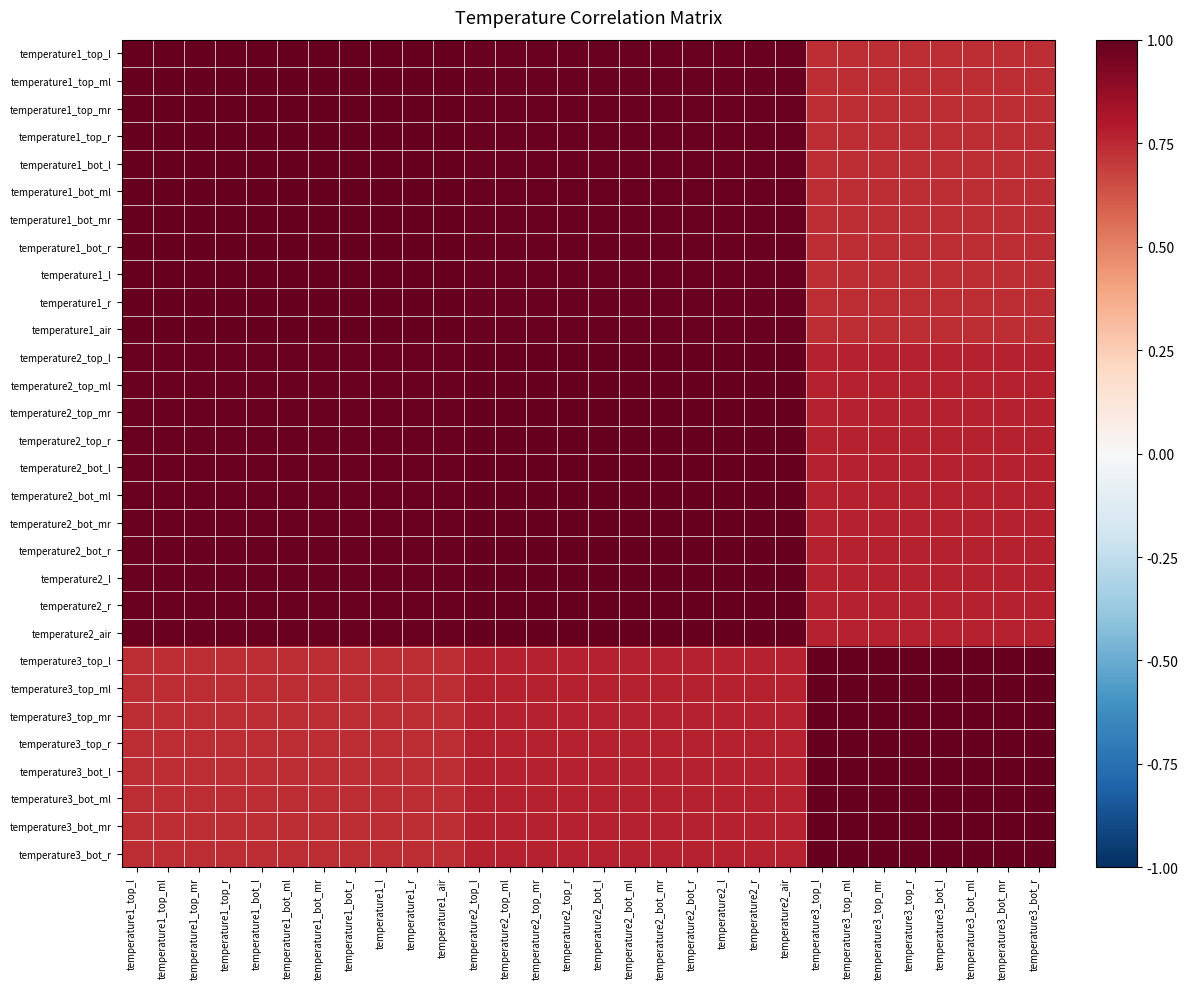

Reading left to right, transcribe all the data shown in this chart.

temperature1_top_l: temperature1_top_l=1.0	temperature1_top_ml=1.0	temperature1_top_mr=1.0	temperature1_top_r=1.0	temperature1_bot_l=1.0	temperature1_bot_ml=1.0	temperature1_bot_mr=1.0	temperature1_bot_r=1.0	temperature1_l=1.0	temperature1_r=1.0	temperature1_air=1.0	temperature2_top_l=1.0	temperature2_top_ml=1.0	temperature2_top_mr=1.0	temperature2_top_r=1.0	temperature2_bot_l=1.0	temperature2_bot_ml=1.0	temperature2_bot_mr=1.0	temperature2_bot_r=1.0	temperature2_l=1.0	temperature2_r=1.0	temperature2_air=1.0	temperature3_top_l=0.7	temperature3_top_ml=0.7	temperature3_top_mr=0.7	temperature3_top_r=0.7	temperature3_bot_l=0.7	temperature3_bot_ml=0.7	temperature3_bot_mr=0.7	temperature3_bot_r=0.7
temperature1_top_ml: temperature1_top_l=1.0	temperature1_top_ml=1.0	temperature1_top_mr=1.0	temperature1_top_r=1.0	temperature1_bot_l=1.0	temperature1_bot_ml=1.0	temperature1_bot_mr=1.0	temperature1_bot_r=1.0	temperature1_l=1.0	temperature1_r=1.0	temperature1_air=1.0	temperature2_top_l=1.0	temperature2_top_ml=1.0	temperature2_top_mr=1.0	temperature2_top_r=1.0	temperature2_bot_l=1.0	temperature2_bot_ml=1.0	temperature2_bot_mr=1.0	temperature2_bot_r=1.0	temperature2_l=1.0	temperature2_r=1.0	temperature2_air=1.0	temperature3_top_l=0.7	temperature3_top_ml=0.7	temperature3_top_mr=0.7	temperature3_top_r=0.7	temperature3_bot_l=0.7	temperature3_bot_ml=0.7	temperature3_bot_mr=0.7	temperature3_bot_r=0.7
temperature1_top_mr: temperature1_top_l=1.0	temperature1_top_ml=1.0	temperature1_top_mr=1.0	temperature1_top_r=1.0	temperature1_bot_l=1.0	temperature1_bot_ml=1.0	temperature1_bot_mr=1.0	temperature1_bot_r=1.0	temperature1_l=1.0	temperature1_r=1.0	temperature1_air=1.0	temperature2_top_l=1.0	temperature2_top_ml=1.0	temperature2_top_mr=1.0	temperature2_top_r=1.0	temperature2_bot_l=1.0	temperature2_bot_ml=1.0	temperature2_bot_mr=1.0	temperature2_bot_r=1.0	temperature2_l=1.0	temperature2_r=1.0	temperature2_air=1.0	temperature3_top_l=0.7	temperature3_top_ml=0.7	temperature3_top_mr=0.7	temperature3_top_r=0.7	temperature3_bot_l=0.7	temperature3_bot_ml=0.7	temperature3_bot_mr=0.7	temperature3_bot_r=0.7
temperature1_top_r: temperature1_top_l=1.0	temperature1_top_ml=1.0	temperature1_top_mr=1.0	temperature1_top_r=1.0	temperature1_bot_l=1.0	temperature1_bot_ml=1.0	temperature1_bot_mr=1.0	temperature1_bot_r=1.0	temperature1_l=1.0	temperature1_r=1.0	temperature1_air=1.0	temperature2_top_l=1.0	temperature2_top_ml=1.0	temperature2_top_mr=1.0	temperature2_top_r=1.0	temperature2_bot_l=1.0	temperature2_bot_ml=1.0	temperature2_bot_mr=1.0	temperature2_bot_r=1.0	temperature2_l=1.0	temperature2_r=1.0	temperature2_air=1.0	temperature3_top_l=0.7	temperature3_top_ml=0.7	temperature3_top_mr=0.7	temperature3_top_r=0.7	temperature3_bot_l=0.7	temperature3_bot_ml=0.7	temperature3_bot_mr=0.7	temperature3_bot_r=0.7
temperature1_bot_l: temperature1_top_l=1.0	temperature1_top_ml=1.0	temperature1_top_mr=1.0	temperature1_top_r=1.0	temperature1_bot_l=1.0	temperature1_bot_ml=1.0	temperature1_bot_mr=1.0	temperature1_bot_r=1.0	temperature1_l=1.0	temperature1_r=1.0	temperature1_air=1.0	temperature2_top_l=1.0	temperature2_top_ml=1.0	temperature2_top_mr=1.0	temperature2_top_r=1.0	temperature2_bot_l=1.0	temperature2_bot_ml=1.0	temperature2_bot_mr=1.0	temperature2_bot_r=1.0	temperature2_l=1.0	temperature2_r=1.0	temperature2_air=1.0	temperature3_top_l=0.7	temperature3_top_ml=0.7	temperature3_top_mr=0.7	temperature3_top_r=0.7	temperature3_bot_l=0.7	temperature3_bot_ml=0.7	temperature3_bot_mr=0.7	temperature3_bot_r=0.7
temperature1_bot_ml: temperature1_top_l=1.0	temperature1_top_ml=1.0	temperature1_top_mr=1.0	temperature1_top_r=1.0	temperature1_bot_l=1.0	temperature1_bot_ml=1.0	temperature1_bot_mr=1.0	temperature1_bot_r=1.0	temperature1_l=1.0	temperature1_r=1.0	temperature1_air=1.0	temperature2_top_l=1.0	temperature2_top_ml=1.0	temperature2_top_mr=1.0	temperature2_top_r=1.0	temperature2_bot_l=1.0	temperature2_bot_ml=1.0	temperature2_bot_mr=1.0	temperature2_bot_r=1.0	temperature2_l=1.0	temperature2_r=1.0	temperature2_air=1.0	temperature3_top_l=0.7	temperature3_top_ml=0.7	temperature3_top_mr=0.7	temperature3_top_r=0.7	temperature3_bot_l=0.7	temperature3_bot_ml=0.7	temperature3_bot_mr=0.7	temperature3_bot_r=0.7
temperature1_bot_mr: temperature1_top_l=1.0	temperature1_top_ml=1.0	temperature1_top_mr=1.0	temperature1_top_r=1.0	temperature1_bot_l=1.0	temperature1_bot_ml=1.0	temperature1_bot_mr=1.0	temperature1_bot_r=1.0	temperature1_l=1.0	temperature1_r=1.0	temperature1_air=1.0	temperature2_top_l=1.0	temperature2_top_ml=1.0	temperature2_top_mr=1.0	temperature2_top_r=1.0	temperature2_bot_l=1.0	temperature2_bot_ml=1.0	temperature2_bot_mr=1.0	temperature2_bot_r=1.0	temperature2_l=1.0	temperature2_r=1.0	temperature2_air=1.0	temperature3_top_l=0.7	temperature3_top_ml=0.7	temperature3_top_mr=0.7	temperature3_top_r=0.7	temperature3_bot_l=0.7	temperature3_bot_ml=0.7	temperature3_bot_mr=0.7	temperature3_bot_r=0.7
temperature1_bot_r: temperature1_top_l=1.0	temperature1_top_ml=1.0	temperature1_top_mr=1.0	temperature1_top_r=1.0	temperature1_bot_l=1.0	temperature1_bot_ml=1.0	temperature1_bot_mr=1.0	temperature1_bot_r=1.0	temperature1_l=1.0	temperature1_r=1.0	temperature1_air=1.0	temperature2_top_l=1.0	temperature2_top_ml=1.0	temperature2_top_mr=1.0	temperature2_top_r=1.0	temperature2_bot_l=1.0	temperature2_bot_ml=1.0	temperature2_bot_mr=1.0	temperature2_bot_r=1.0	temperature2_l=1.0	temperature2_r=1.0	temperature2_air=1.0	temperature3_top_l=0.7	temperature3_top_ml=0.7	temperature3_top_mr=0.7	temperature3_top_r=0.7	temperature3_bot_l=0.7	temperature3_bot_ml=0.7	temperature3_bot_mr=0.7	temperature3_bot_r=0.7
temperature1_l: temperature1_top_l=1.0	temperature1_top_ml=1.0	temperature1_top_mr=1.0	temperature1_top_r=1.0	temperature1_bot_l=1.0	temperature1_bot_ml=1.0	temperature1_bot_mr=1.0	temperature1_bot_r=1.0	temperature1_l=1.0	temperature1_r=1.0	temperature1_air=1.0	temperature2_top_l=1.0	temperature2_top_ml=1.0	temperature2_top_mr=1.0	temperature2_top_r=1.0	temperature2_bot_l=1.0	temperature2_bot_ml=1.0	temperature2_bot_mr=1.0	temperature2_bot_r=1.0	temperature2_l=1.0	temperature2_r=1.0	temperature2_air=1.0	temperature3_top_l=0.7	temperature3_top_ml=0.7	temperature3_top_mr=0.7	temperature3_top_r=0.7	temperature3_bot_l=0.7	temperature3_bot_ml=0.7	temperature3_bot_mr=0.7	temperature3_bot_r=0.7
temperature1_r: temperature1_top_l=1.0	temperature1_top_ml=1.0	temperature1_top_mr=1.0	temperature1_top_r=1.0	temperature1_bot_l=1.0	temperature1_bot_ml=1.0	temperature1_bot_mr=1.0	temperature1_bot_r=1.0	temperature1_l=1.0	temperature1_r=1.0	temperature1_air=1.0	temperature2_top_l=1.0	temperature2_top_ml=1.0	temperature2_top_mr=1.0	temperature2_top_r=1.0	temperature2_bot_l=1.0	temperature2_bot_ml=1.0	temperature2_bot_mr=1.0	temperature2_bot_r=1.0	temperature2_l=1.0	temperature2_r=1.0	temperature2_air=1.0	temperature3_top_l=0.7	temperature3_top_ml=0.7	temperature3_top_mr=0.7	temperature3_top_r=0.7	temperature3_bot_l=0.7	temperature3_bot_ml=0.7	temperature3_bot_mr=0.7	temperature3_bot_r=0.7
temperature1_air: temperature1_top_l=1.0	temperature1_top_ml=1.0	temperature1_top_mr=1.0	temperature1_top_r=1.0	temperature1_bot_l=1.0	temperature1_bot_ml=1.0	temperature1_bot_mr=1.0	temperature1_bot_r=1.0	temperature1_l=1.0	temperature1_r=1.0	temperature1_air=1.0	temperature2_top_l=1.0	temperature2_top_ml=1.0	temperature2_top_mr=1.0	temperature2_top_r=1.0	temperature2_bot_l=1.0	temperature2_bot_ml=1.0	temperature2_bot_mr=1.0	temperature2_bot_r=1.0	temperature2_l=1.0	temperature2_r=1.0	temperature2_air=1.0	temperature3_top_l=0.7	temperature3_top_ml=0.7	temperature3_top_mr=0.7	temperature3_top_r=0.7	temperature3_bot_l=0.7	temperature3_bot_ml=0.7	temperature3_bot_mr=0.7	temperature3_bot_r=0.7
temperature2_top_l: temperature1_top_l=1.0	temperature1_top_ml=1.0	temperature1_top_mr=1.0	temperature1_top_r=1.0	temperature1_bot_l=1.0	temperature1_bot_ml=1.0	temperature1_bot_mr=1.0	temperature1_bot_r=1.0	temperature1_l=1.0	temperature1_r=1.0	temperature1_air=1.0	temperature2_top_l=1.0	temperature2_top_ml=1.0	temperature2_top_mr=1.0	temperature2_top_r=1.0	temperature2_bot_l=1.0	temperature2_bot_ml=1.0	temperature2_bot_mr=1.0	temperature2_bot_r=1.0	temperature2_l=1.0	temperature2_r=1.0	temperature2_air=1.0	temperature3_top_l=0.8	temperature3_top_ml=0.8	temperature3_top_mr=0.8	temperature3_top_r=0.8	temperature3_bot_l=0.8	temperature3_bot_ml=0.8	temperature3_bot_mr=0.8	temperature3_bot_r=0.8
temperature2_top_ml: temperature1_top_l=1.0	temperature1_top_ml=1.0	temperature1_top_mr=1.0	temperature1_top_r=1.0	temperature1_bot_l=1.0	temperature1_bot_ml=1.0	temperature1_bot_mr=1.0	temperature1_bot_r=1.0	temperature1_l=1.0	temperature1_r=1.0	temperature1_air=1.0	temperature2_top_l=1.0	temperature2_top_ml=1.0	temperature2_top_mr=1.0	temperature2_top_r=1.0	temperature2_bot_l=1.0	temperature2_bot_ml=1.0	temperature2_bot_mr=1.0	temperature2_bot_r=1.0	temperature2_l=1.0	temperature2_r=1.0	temperature2_air=1.0	temperature3_top_l=0.8	temperature3_top_ml=0.8	temperature3_top_mr=0.8	temperature3_top_r=0.8	temperature3_bot_l=0.8	temperature3_bot_ml=0.8	temperature3_bot_mr=0.8	temperature3_bot_r=0.8
temperature2_top_mr: temperature1_top_l=1.0	temperature1_top_ml=1.0	temperature1_top_mr=1.0	temperature1_top_r=1.0	temperature1_bot_l=1.0	temperature1_bot_ml=1.0	temperature1_bot_mr=1.0	temperature1_bot_r=1.0	temperature1_l=1.0	temperature1_r=1.0	temperature1_air=1.0	temperature2_top_l=1.0	temperature2_top_ml=1.0	temperature2_top_mr=1.0	temperature2_top_r=1.0	temperature2_bot_l=1.0	temperature2_bot_ml=1.0	temperature2_bot_mr=1.0	temperature2_bot_r=1.0	temperature2_l=1.0	temperature2_r=1.0	temperature2_air=1.0	temperature3_top_l=0.8	temperature3_top_ml=0.8	temperature3_top_mr=0.8	temperature3_top_r=0.8	temperature3_bot_l=0.8	temperature3_bot_ml=0.8	temperature3_bot_mr=0.8	temperature3_bot_r=0.8
temperature2_top_r: temperature1_top_l=1.0	temperature1_top_ml=1.0	temperature1_top_mr=1.0	temperature1_top_r=1.0	temperature1_bot_l=1.0	temperature1_bot_ml=1.0	temperature1_bot_mr=1.0	temperature1_bot_r=1.0	temperature1_l=1.0	temperature1_r=1.0	temperature1_air=1.0	temperature2_top_l=1.0	temperature2_top_ml=1.0	temperature2_top_mr=1.0	temperature2_top_r=1.0	temperature2_bot_l=1.0	temperature2_bot_ml=1.0	temperature2_bot_mr=1.0	temperature2_bot_r=1.0	temperature2_l=1.0	temperature2_r=1.0	temperature2_air=1.0	temperature3_top_l=0.8	temperature3_top_ml=0.8	temperature3_top_mr=0.8	temperature3_top_r=0.8	temperature3_bot_l=0.8	temperature3_bot_ml=0.8	temperature3_bot_mr=0.8	temperature3_bot_r=0.8
temperature2_bot_l: temperature1_top_l=1.0	temperature1_top_ml=1.0	temperature1_top_mr=1.0	temperature1_top_r=1.0	temperature1_bot_l=1.0	temperature1_bot_ml=1.0	temperature1_bot_mr=1.0	temperature1_bot_r=1.0	temperature1_l=1.0	temperature1_r=1.0	temperature1_air=1.0	temperature2_top_l=1.0	temperature2_top_ml=1.0	temperature2_top_mr=1.0	temperature2_top_r=1.0	temperature2_bot_l=1.0	temperature2_bot_ml=1.0	temperature2_bot_mr=1.0	temperature2_bot_r=1.0	temperature2_l=1.0	temperature2_r=1.0	temperature2_air=1.0	temperature3_top_l=0.8	temperature3_top_ml=0.8	temperature3_top_mr=0.8	temperature3_top_r=0.8	temperature3_bot_l=0.8	temperature3_bot_ml=0.8	temperature3_bot_mr=0.8	temperature3_bot_r=0.8
temperature2_bot_ml: temperature1_top_l=1.0	temperature1_top_ml=1.0	temperature1_top_mr=1.0	temperature1_top_r=1.0	temperature1_bot_l=1.0	temperature1_bot_ml=1.0	temperature1_bot_mr=1.0	temperature1_bot_r=1.0	temperature1_l=1.0	temperature1_r=1.0	temperature1_air=1.0	temperature2_top_l=1.0	temperature2_top_ml=1.0	temperature2_top_mr=1.0	temperature2_top_r=1.0	temperature2_bot_l=1.0	temperature2_bot_ml=1.0	temperature2_bot_mr=1.0	temperature2_bot_r=1.0	temperature2_l=1.0	temperature2_r=1.0	temperature2_air=1.0	temperature3_top_l=0.8	temperature3_top_ml=0.8	temperature3_top_mr=0.8	temperature3_top_r=0.8	temperature3_bot_l=0.8	temperature3_bot_ml=0.8	temperature3_bot_mr=0.8	temperature3_bot_r=0.8
temperature2_bot_mr: temperature1_top_l=1.0	temperature1_top_ml=1.0	temperature1_top_mr=1.0	temperature1_top_r=1.0	temperature1_bot_l=1.0	temperature1_bot_ml=1.0	temperature1_bot_mr=1.0	temperature1_bot_r=1.0	temperature1_l=1.0	temperature1_r=1.0	temperature1_air=1.0	temperature2_top_l=1.0	temperature2_top_ml=1.0	temperature2_top_mr=1.0	temperature2_top_r=1.0	temperature2_bot_l=1.0	temperature2_bot_ml=1.0	temperature2_bot_mr=1.0	temperature2_bot_r=1.0	temperature2_l=1.0	temperature2_r=1.0	temperature2_air=1.0	temperature3_top_l=0.8	temperature3_top_ml=0.8	temperature3_top_mr=0.8	temperature3_top_r=0.8	temperature3_bot_l=0.8	temperature3_bot_ml=0.8	temperature3_bot_mr=0.8	temperature3_bot_r=0.8
temperature2_bot_r: temperature1_top_l=1.0	temperature1_top_ml=1.0	temperature1_top_mr=1.0	temperature1_top_r=1.0	temperature1_bot_l=1.0	temperature1_bot_ml=1.0	temperature1_bot_mr=1.0	temperature1_bot_r=1.0	temperature1_l=1.0	temperature1_r=1.0	temperature1_air=1.0	temperature2_top_l=1.0	temperature2_top_ml=1.0	temperature2_top_mr=1.0	temperature2_top_r=1.0	temperature2_bot_l=1.0	temperature2_bot_ml=1.0	temperature2_bot_mr=1.0	temperature2_bot_r=1.0	temperature2_l=1.0	temperature2_r=1.0	temperature2_air=1.0	temperature3_top_l=0.8	temperature3_top_ml=0.8	temperature3_top_mr=0.8	temperature3_top_r=0.8	temperature3_bot_l=0.8	temperature3_bot_ml=0.8	temperature3_bot_mr=0.8	temperature3_bot_r=0.8
temperature2_l: temperature1_top_l=1.0	temperature1_top_ml=1.0	temperature1_top_mr=1.0	temperature1_top_r=1.0	temperature1_bot_l=1.0	temperature1_bot_ml=1.0	temperature1_bot_mr=1.0	temperature1_bot_r=1.0	temperature1_l=1.0	temperature1_r=1.0	temperature1_air=1.0	temperature2_top_l=1.0	temperature2_top_ml=1.0	temperature2_top_mr=1.0	temperature2_top_r=1.0	temperature2_bot_l=1.0	temperature2_bot_ml=1.0	temperature2_bot_mr=1.0	temperature2_bot_r=1.0	temperature2_l=1.0	temperature2_r=1.0	temperature2_air=1.0	temperature3_top_l=0.8	temperature3_top_ml=0.8	temperature3_top_mr=0.8	temperature3_top_r=0.8	temperature3_bot_l=0.8	temperature3_bot_ml=0.8	temperature3_bot_mr=0.8	temperature3_bot_r=0.8
temperature2_r: temperature1_top_l=1.0	temperature1_top_ml=1.0	temperature1_top_mr=1.0	temperature1_top_r=1.0	temperature1_bot_l=1.0	temperature1_bot_ml=1.0	temperature1_bot_mr=1.0	temperature1_bot_r=1.0	temperature1_l=1.0	temperature1_r=1.0	temperature1_air=1.0	temperature2_top_l=1.0	temperature2_top_ml=1.0	temperature2_top_mr=1.0	temperature2_top_r=1.0	temperature2_bot_l=1.0	temperature2_bot_ml=1.0	temperature2_bot_mr=1.0	temperature2_bot_r=1.0	temperature2_l=1.0	temperature2_r=1.0	temperature2_air=1.0	temperature3_top_l=0.8	temperature3_top_ml=0.8	temperature3_top_mr=0.8	temperature3_top_r=0.8	temperature3_bot_l=0.8	temperature3_bot_ml=0.8	temperature3_bot_mr=0.8	temperature3_bot_r=0.8
temperature2_air: temperature1_top_l=1.0	temperature1_top_ml=1.0	temperature1_top_mr=1.0	temperature1_top_r=1.0	temperature1_bot_l=1.0	temperature1_bot_ml=1.0	temperature1_bot_mr=1.0	temperature1_bot_r=1.0	temperature1_l=1.0	temperature1_r=1.0	temperature1_air=1.0	temperature2_top_l=1.0	temperature2_top_ml=1.0	temperature2_top_mr=1.0	temperature2_top_r=1.0	temperature2_bot_l=1.0	temperature2_bot_ml=1.0	temperature2_bot_mr=1.0	temperature2_bot_r=1.0	temperature2_l=1.0	temperature2_r=1.0	temperature2_air=1.0	temperature3_top_l=0.8	temperature3_top_ml=0.8	temperature3_top_mr=0.8	temperature3_top_r=0.8	temperature3_bot_l=0.8	temperature3_bot_ml=0.8	temperature3_bot_mr=0.8	temperature3_bot_r=0.8
temperature3_top_l: temperature1_top_l=0.7	temperature1_top_ml=0.7	temperature1_top_mr=0.7	temperature1_top_r=0.7	temperature1_bot_l=0.7	temperature1_bot_ml=0.7	temperature1_bot_mr=0.7	temperature1_bot_r=0.7	temperature1_l=0.7	temperature1_r=0.7	temperature1_air=0.7	temperature2_top_l=0.8	temperature2_top_ml=0.8	temperature2_top_mr=0.8	temperature2_top_r=0.8	temperature2_bot_l=0.8	temperature2_bot_ml=0.8	temperature2_bot_mr=0.8	temperature2_bot_r=0.8	temperature2_l=0.8	temperature2_r=0.8	temperature2_air=0.8	temperature3_top_l=1.0	temperature3_top_ml=1.0	temperature3_top_mr=1.0	temperature3_top_r=1.0	temperature3_bot_l=1.0	temperature3_bot_ml=1.0	temperature3_bot_mr=1.0	temperature3_bot_r=1.0
temperature3_top_ml: temperature1_top_l=0.7	temperature1_top_ml=0.7	temperature1_top_mr=0.7	temperature1_top_r=0.7	temperature1_bot_l=0.7	temperature1_bot_ml=0.7	temperature1_bot_mr=0.7	temperature1_bot_r=0.7	temperature1_l=0.7	temperature1_r=0.7	temperature1_air=0.7	temperature2_top_l=0.8	temperature2_top_ml=0.8	temperature2_top_mr=0.8	temperature2_top_r=0.8	temperature2_bot_l=0.8	temperature2_bot_ml=0.8	temperature2_bot_mr=0.8	temperature2_bot_r=0.8	temperature2_l=0.8	temperature2_r=0.8	temperature2_air=0.8	temperature3_top_l=1.0	temperature3_top_ml=1.0	temperature3_top_mr=1.0	temperature3_top_r=1.0	temperature3_bot_l=1.0	temperature3_bot_ml=1.0	temperature3_bot_mr=1.0	temperature3_bot_r=1.0
temperature3_top_mr: temperature1_top_l=0.7	temperature1_top_ml=0.7	temperature1_top_mr=0.7	temperature1_top_r=0.7	temperature1_bot_l=0.7	temperature1_bot_ml=0.7	temperature1_bot_mr=0.7	temperature1_bot_r=0.7	temperature1_l=0.7	temperature1_r=0.7	temperature1_air=0.7	temperature2_top_l=0.8	temperature2_top_ml=0.8	temperature2_top_mr=0.8	temperature2_top_r=0.8	temperature2_bot_l=0.8	temperature2_bot_ml=0.8	temperature2_bot_mr=0.8	temperature2_bot_r=0.8	temperature2_l=0.8	temperature2_r=0.8	temperature2_air=0.8	temperature3_top_l=1.0	temperature3_top_ml=1.0	temperature3_top_mr=1.0	temperature3_top_r=1.0	temperature3_bot_l=1.0	temperature3_bot_ml=1.0	temperature3_bot_mr=1.0	temperature3_bot_r=1.0
temperature3_top_r: temperature1_top_l=0.7	temperature1_top_ml=0.7	temperature1_top_mr=0.7	temperature1_top_r=0.7	temperature1_bot_l=0.7	temperature1_bot_ml=0.7	temperature1_bot_mr=0.7	temperature1_bot_r=0.7	temperature1_l=0.7	temperature1_r=0.7	temperature1_air=0.7	temperature2_top_l=0.8	temperature2_top_ml=0.8	temperature2_top_mr=0.8	temperature2_top_r=0.8	temperature2_bot_l=0.8	temperature2_bot_ml=0.8	temperature2_bot_mr=0.8	temperature2_bot_r=0.8	temperature2_l=0.8	temperature2_r=0.8	temperature2_air=0.8	temperature3_top_l=1.0	temperature3_top_ml=1.0	temperature3_top_mr=1.0	temperature3_top_r=1.0	temperature3_bot_l=1.0	temperature3_bot_ml=1.0	temperature3_bot_mr=1.0	temperature3_bot_r=1.0
temperature3_bot_l: temperature1_top_l=0.7	temperature1_top_ml=0.7	temperature1_top_mr=0.7	temperature1_top_r=0.7	temperature1_bot_l=0.7	temperature1_bot_ml=0.7	temperature1_bot_mr=0.7	temperature1_bot_r=0.7	temperature1_l=0.7	temperature1_r=0.7	temperature1_air=0.7	temperature2_top_l=0.8	temperature2_top_ml=0.8	temperature2_top_mr=0.8	temperature2_top_r=0.8	temperature2_bot_l=0.8	temperature2_bot_ml=0.8	temperature2_bot_mr=0.8	temperature2_bot_r=0.8	temperature2_l=0.8	temperature2_r=0.8	temperature2_air=0.8	temperature3_top_l=1.0	temperature3_top_ml=1.0	temperature3_top_mr=1.0	temperature3_top_r=1.0	temperature3_bot_l=1.0	temperature3_bot_ml=1.0	temperature3_bot_mr=1.0	temperature3_bot_r=1.0
temperature3_bot_ml: temperature1_top_l=0.7	temperature1_top_ml=0.7	temperature1_top_mr=0.7	temperature1_top_r=0.7	temperature1_bot_l=0.7	temperature1_bot_ml=0.7	temperature1_bot_mr=0.7	temperature1_bot_r=0.7	temperature1_l=0.7	temperature1_r=0.7	temperature1_air=0.7	temperature2_top_l=0.8	temperature2_top_ml=0.8	temperature2_top_mr=0.8	temperature2_top_r=0.8	temperature2_bot_l=0.8	temperature2_bot_ml=0.8	temperature2_bot_mr=0.8	temperature2_bot_r=0.8	temperature2_l=0.8	temperature2_r=0.8	temperature2_air=0.8	temperature3_top_l=1.0	temperature3_top_ml=1.0	temperature3_top_mr=1.0	temperature3_top_r=1.0	temperature3_bot_l=1.0	temperature3_bot_ml=1.0	temperature3_bot_mr=1.0	temperature3_bot_r=1.0
temperature3_bot_mr: temperature1_top_l=0.7	temperature1_top_ml=0.7	temperature1_top_mr=0.7	temperature1_top_r=0.7	temperature1_bot_l=0.7	temperature1_bot_ml=0.7	temperature1_bot_mr=0.7	temperature1_bot_r=0.7	temperature1_l=0.7	temperature1_r=0.7	temperature1_air=0.7	temperature2_top_l=0.8	temperature2_top_ml=0.8	temperature2_top_mr=0.8	temperature2_top_r=0.8	temperature2_bot_l=0.8	temperature2_bot_ml=0.8	temperature2_bot_mr=0.8	temperature2_bot_r=0.8	temperature2_l=0.8	temperature2_r=0.8	temperature2_air=0.8	temperature3_top_l=1.0	temperature3_top_ml=1.0	temperature3_top_mr=1.0	temperature3_top_r=1.0	temperature3_bot_l=1.0	temperature3_bot_ml=1.0	temperature3_bot_mr=1.0	temperature3_bot_r=1.0
temperature3_bot_r: temperature1_top_l=0.7	temperature1_top_ml=0.7	temperature1_top_mr=0.7	temperature1_top_r=0.7	temperature1_bot_l=0.7	temperature1_bot_ml=0.7	temperature1_bot_mr=0.7	temperature1_bot_r=0.7	temperature1_l=0.7	temperature1_r=0.7	temperature1_air=0.7	temperature2_top_l=0.8	temperature2_top_ml=0.8	temperature2_top_mr=0.8	temperature2_top_r=0.8	temperature2_bot_l=0.8	temperature2_bot_ml=0.8	temperature2_bot_mr=0.8	temperature2_bot_r=0.8	temperature2_l=0.8	temperature2_r=0.8	temperature2_air=0.8	temperature3_top_l=1.0	temperature3_top_ml=1.0	temperature3_top_mr=1.0	temperature3_top_r=1.0	temperature3_bot_l=1.0	temperature3_bot_ml=1.0	temperature3_bot_mr=1.0	temperature3_bot_r=1.0